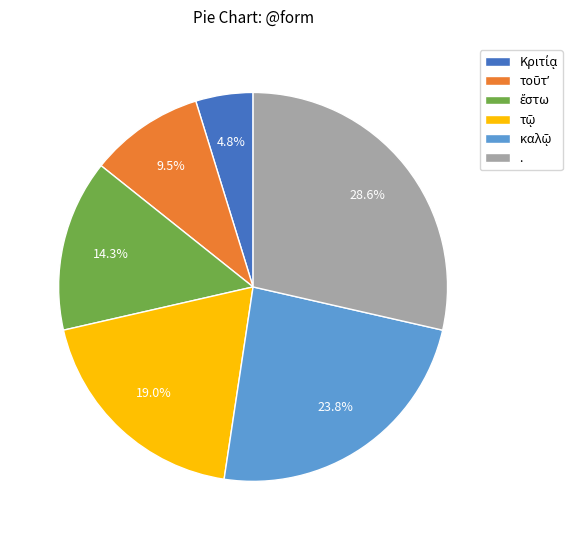

What portion of the pie excludes .?

71.4%